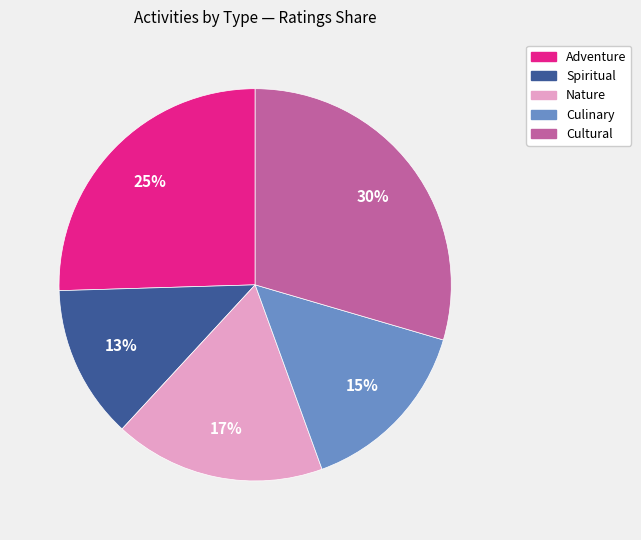

To the nearest percent, what is the difference between the largest and smallest slice percentages?

17%